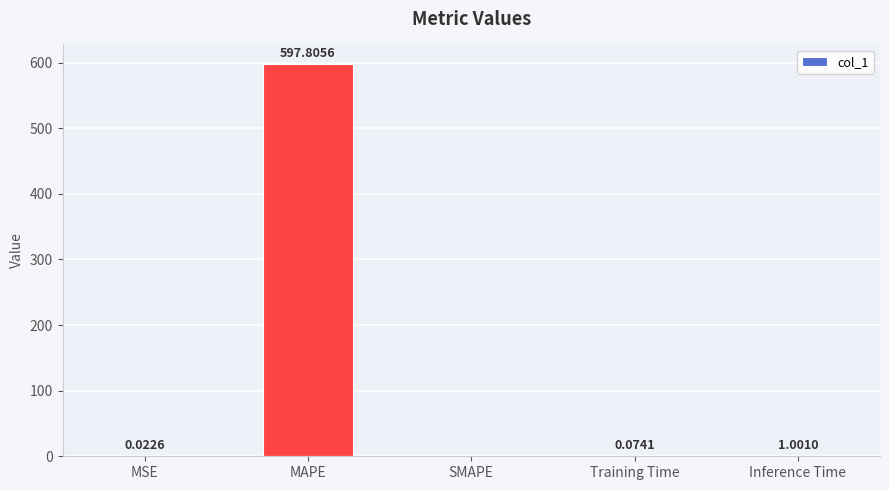

Which has a higher value, MAPE or Inference Time?

MAPE